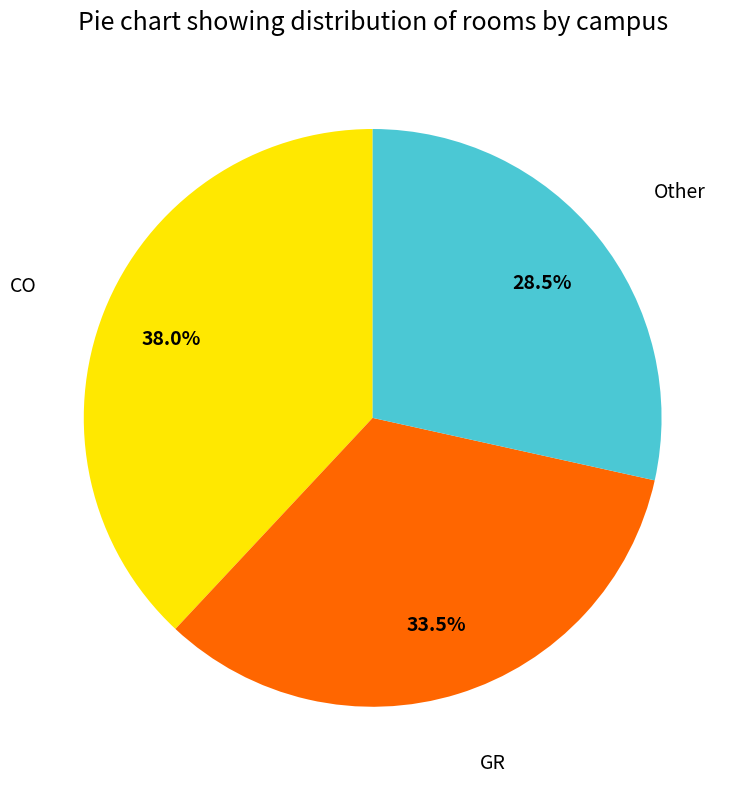

Does any single category account for the majority?

No